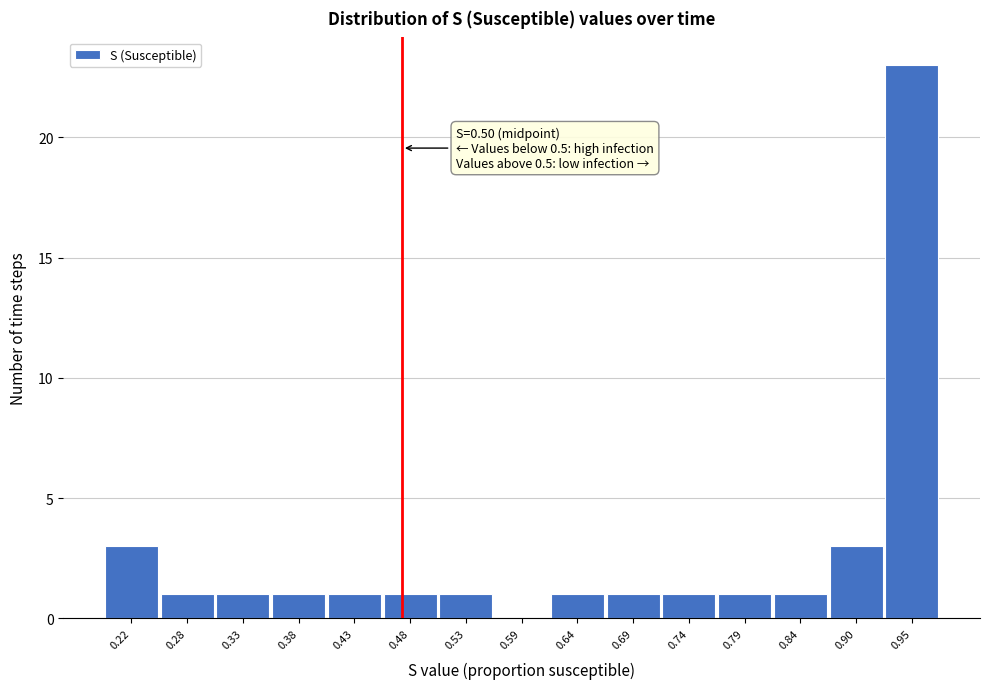

Reading left to right, list all the values displayed in this chart.

0.22=3	0.28=1	0.33=1	0.38=1	0.43=1	0.48=1	0.53=1	0.59=0	0.64=1	0.69=1	0.74=1	0.79=1	0.84=1	0.90=3	0.95=23